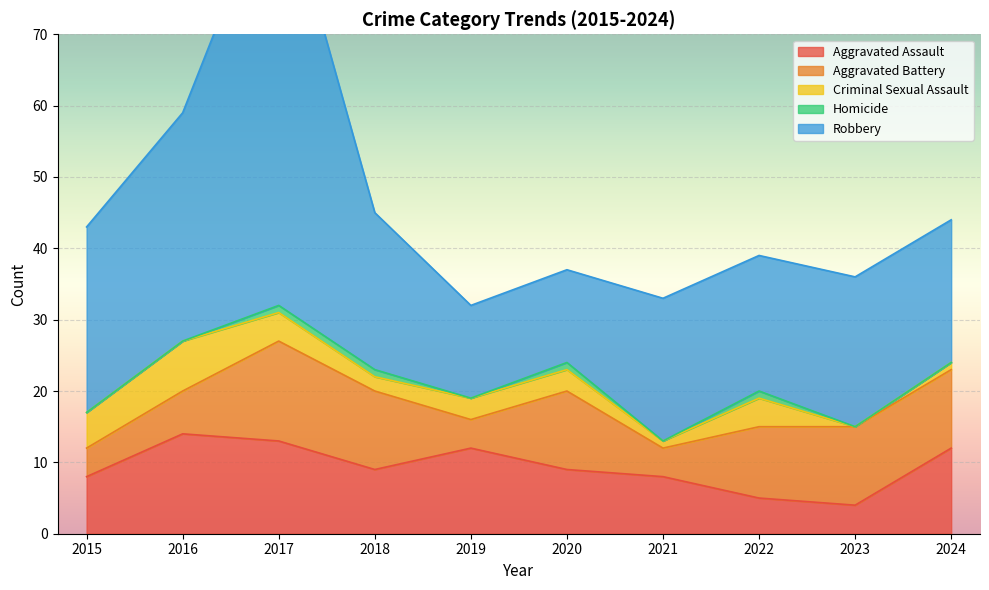

Rank the series by their maximum value, from highest to lowest.

Robbery, Aggravated Assault, Aggravated Battery, Criminal Sexual Assault, Homicide